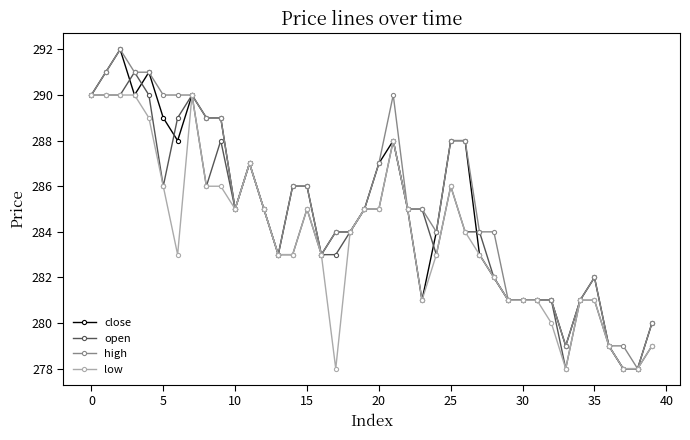

What is the maximum value for low?

290